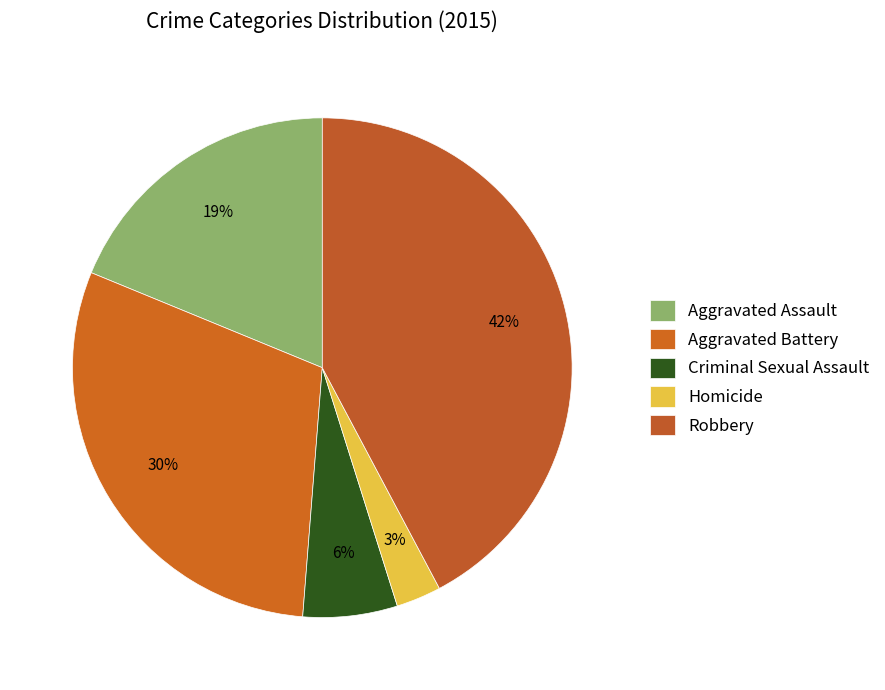

Does Aggravated Assault account for over 50% of the chart?

No